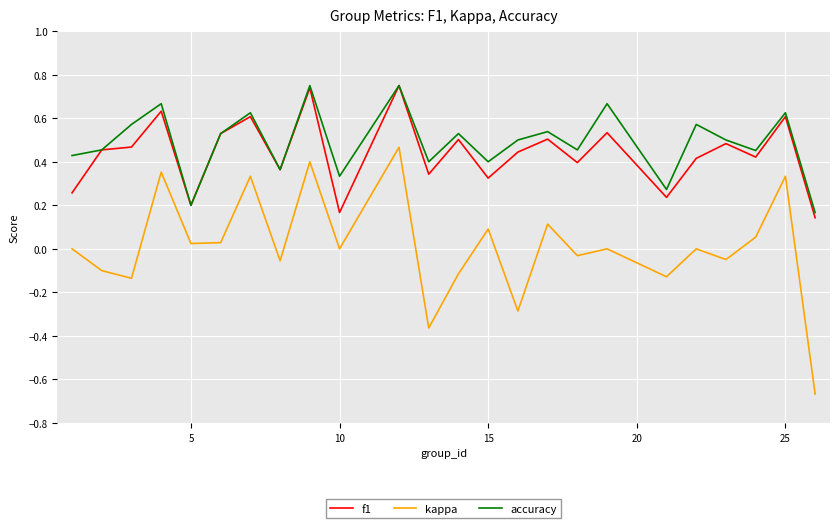

Which series has the largest range (max minus min)?

kappa